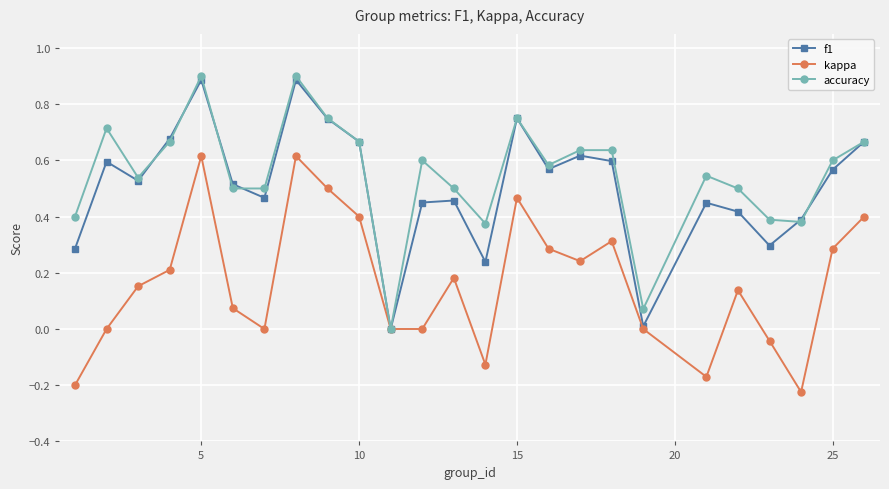

How many lines are shown in the chart?

3